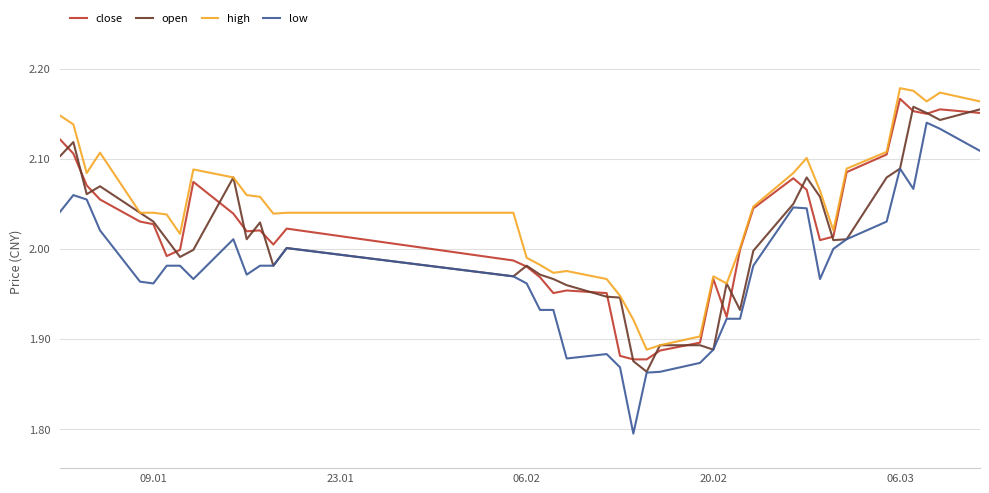

True or false: open and close cross at least once.

True